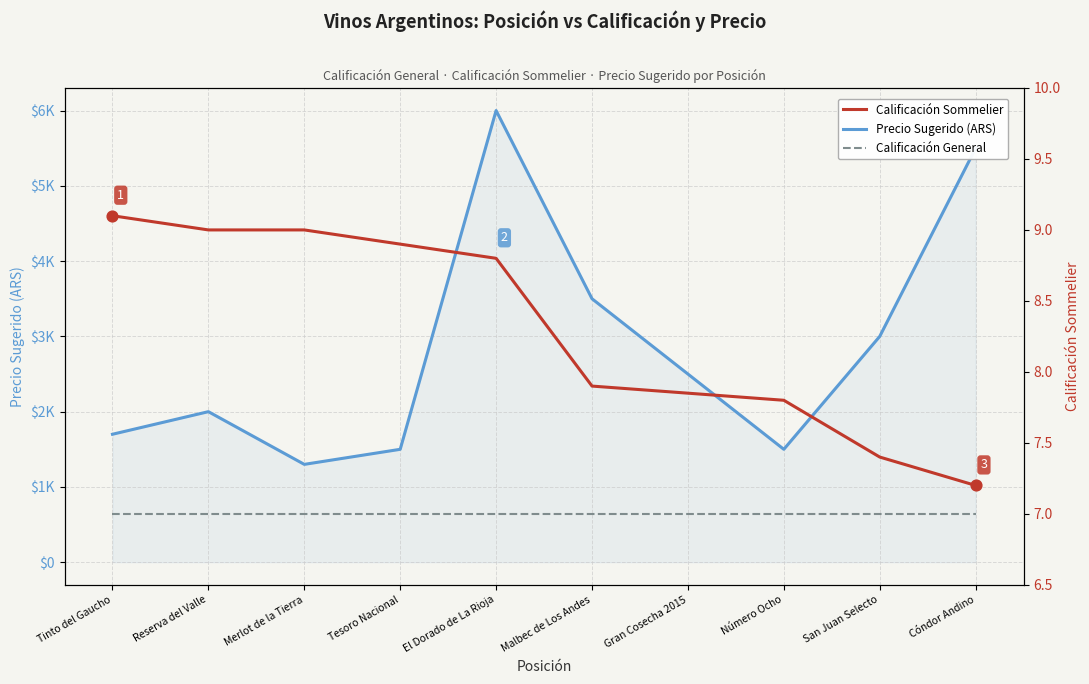

Which series has the largest total across all categories?

Precio Sugerido (ARS)